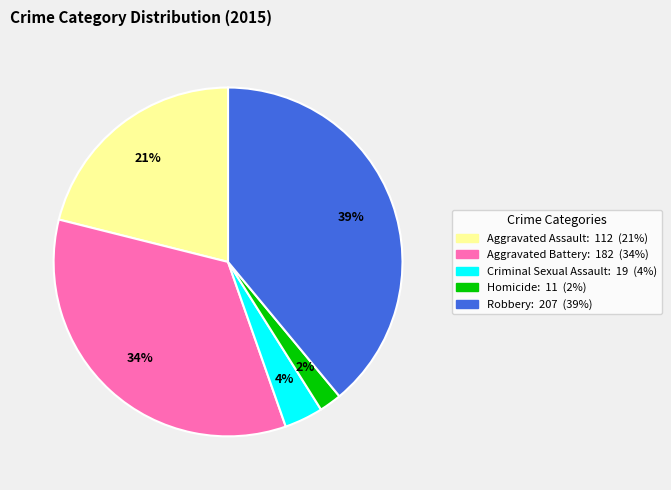

To the nearest percent, what percentage of the pie is Aggravated Battery?

34%